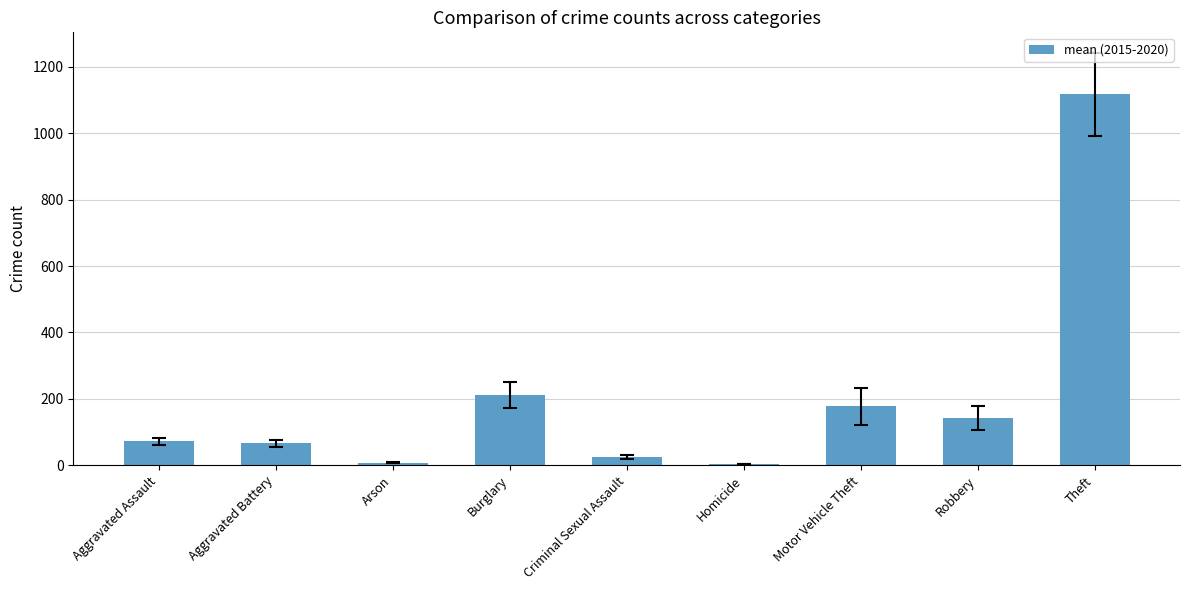

What is the maximum value shown in the chart?

1117.7